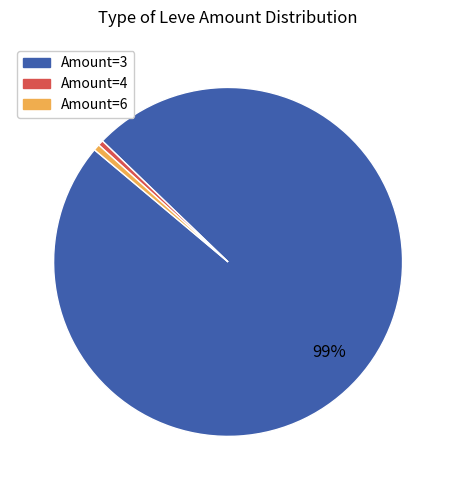

Is there any slice that represents more than half of the pie?

Yes